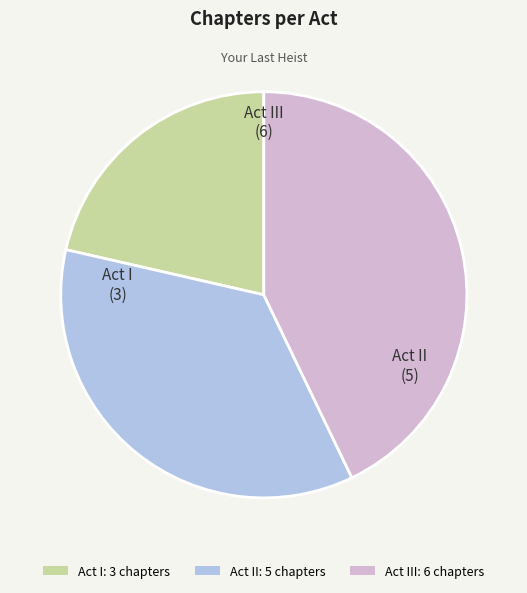

Which slice is the largest?

Act III: 6 chapters